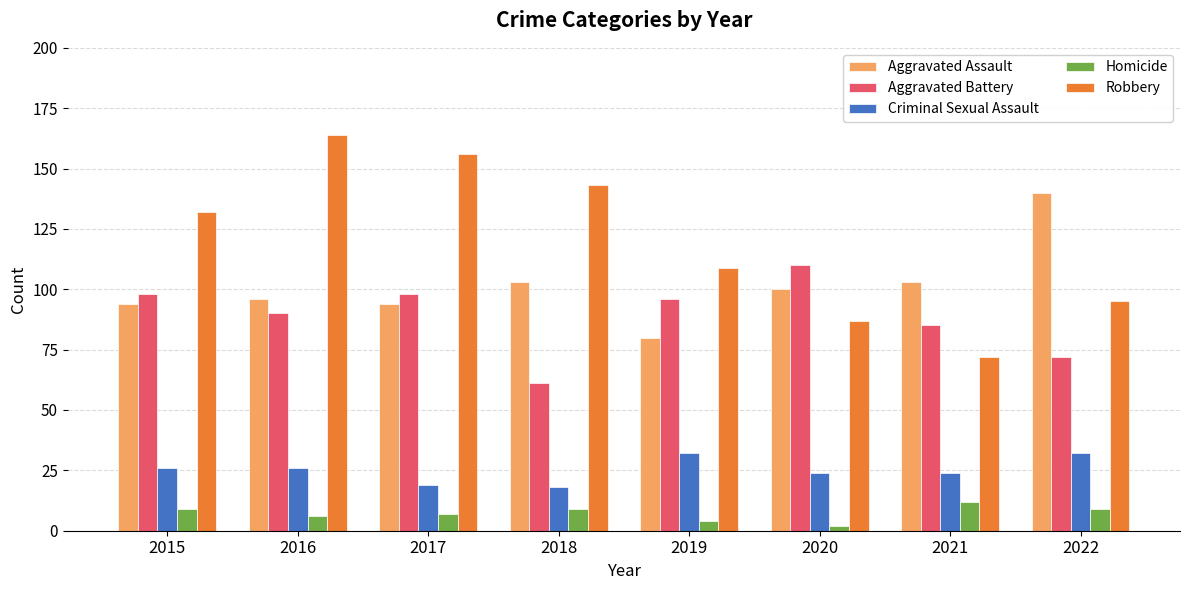

What is the greatest value displayed?

164